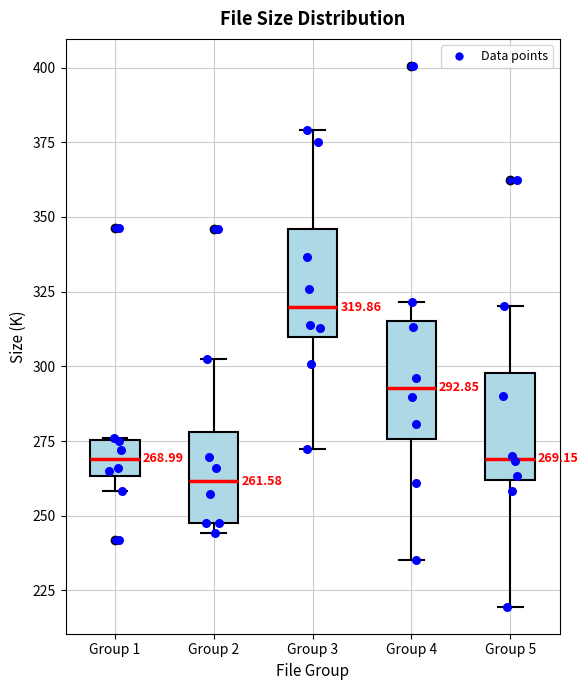

Which box's median line is the lowest?

Group 2